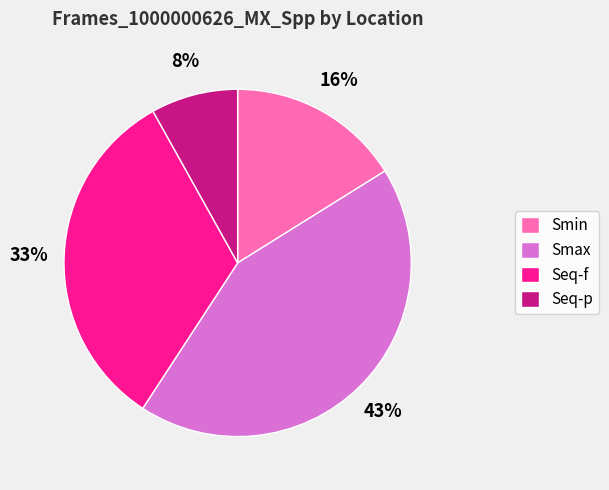

Which slice is the smallest?

Seq-p